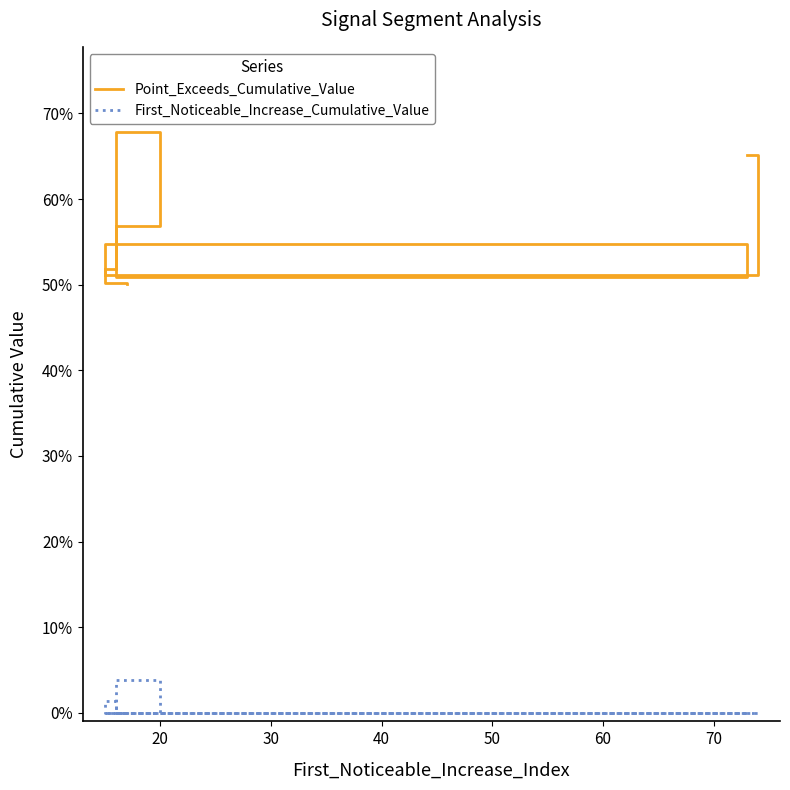

In First_Noticeable_Increase_Cumulative_Value, how many points are lower than both neighbors (excluding endpoints)?

1